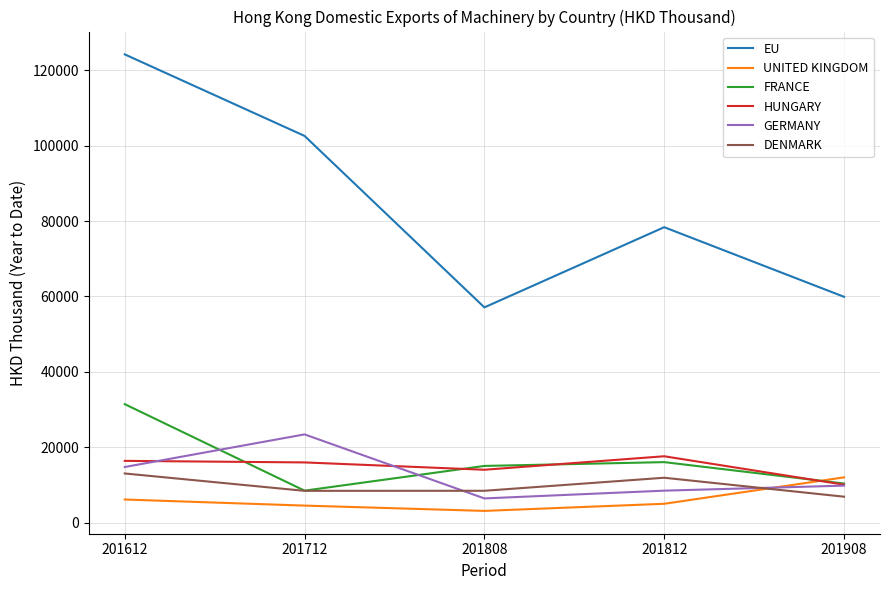

What is the total value across all series at 201908?

109033.2